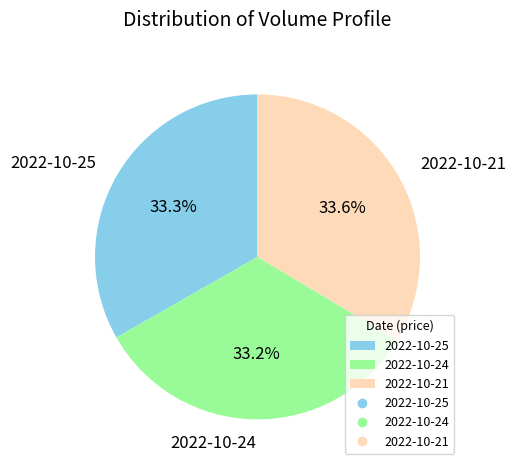

Is there a majority slice in this chart?

No